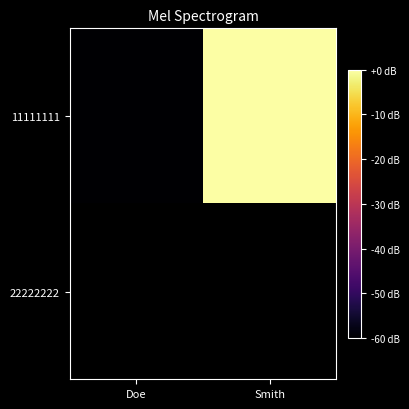

Between Smith and Doe, which is larger?

Smith